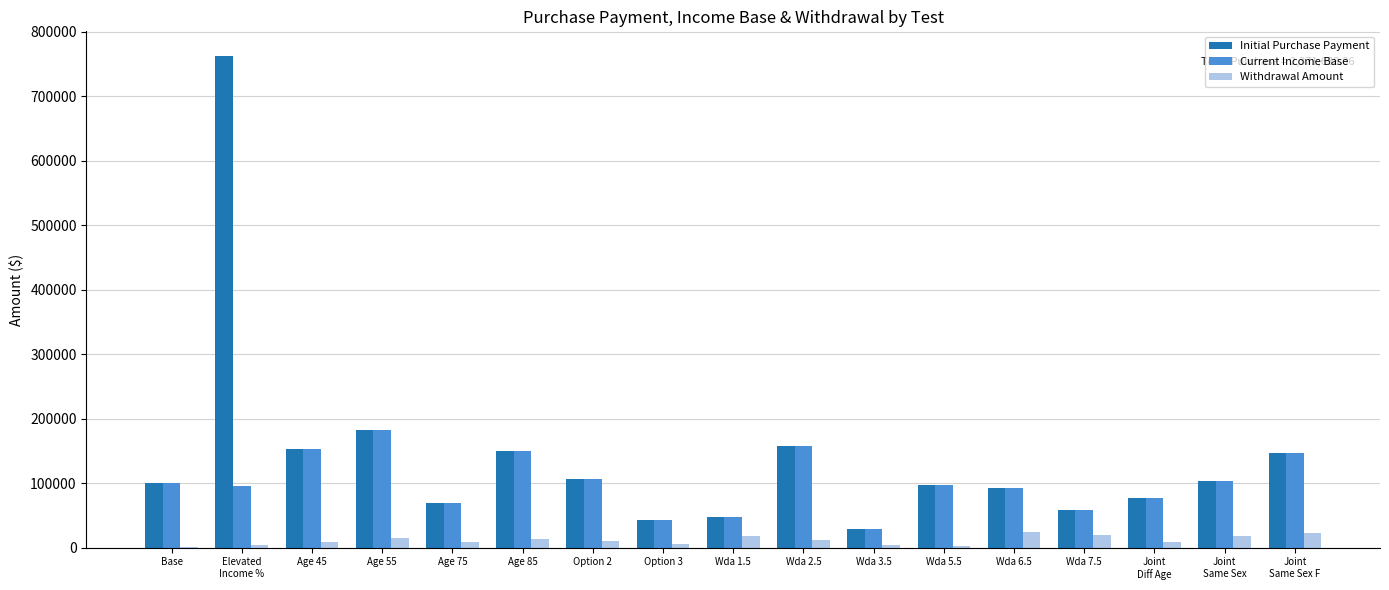

What is the highest value of the Initial Purchase Payment series?

762282.2